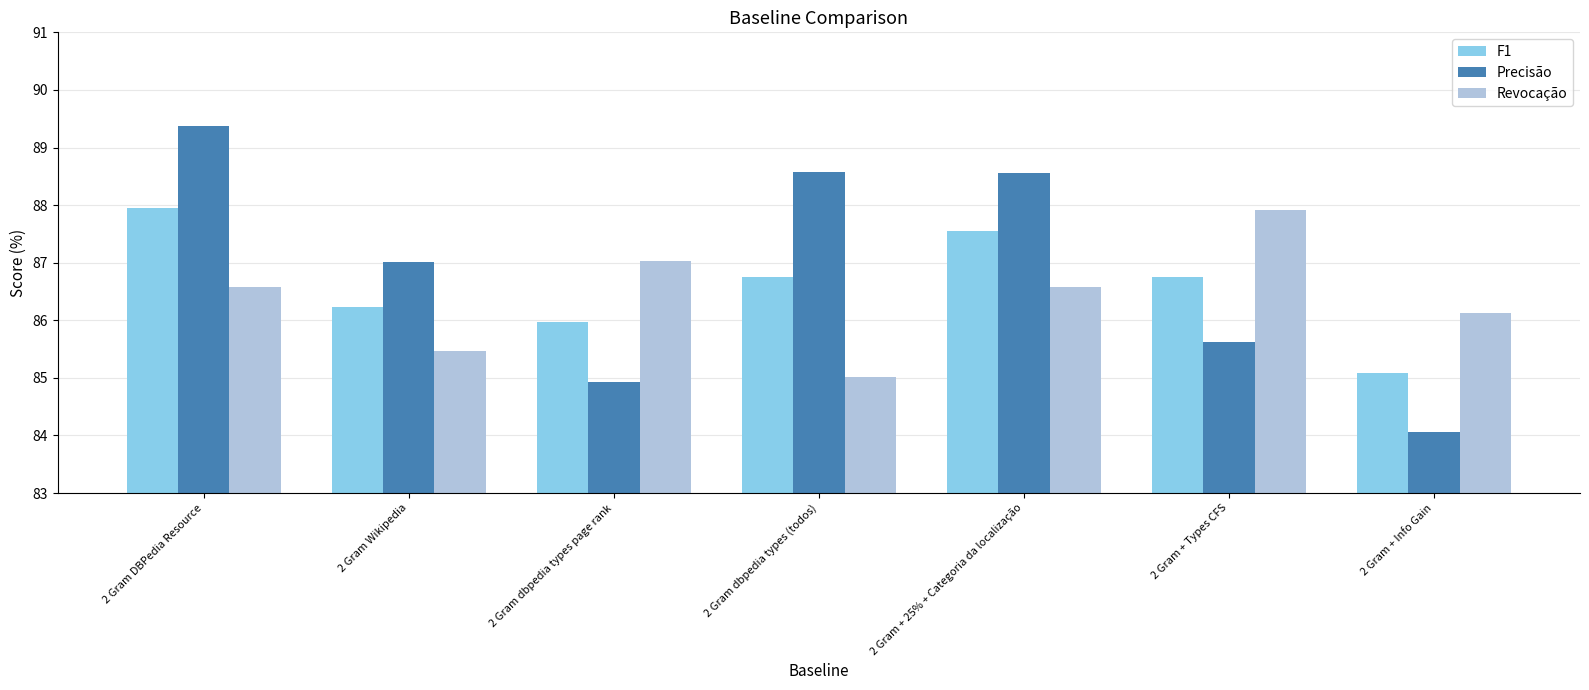

Between 2 Gram DBPedia Resource and 2 Gram + Types CFS, which series saw the biggest shift?

Precisão